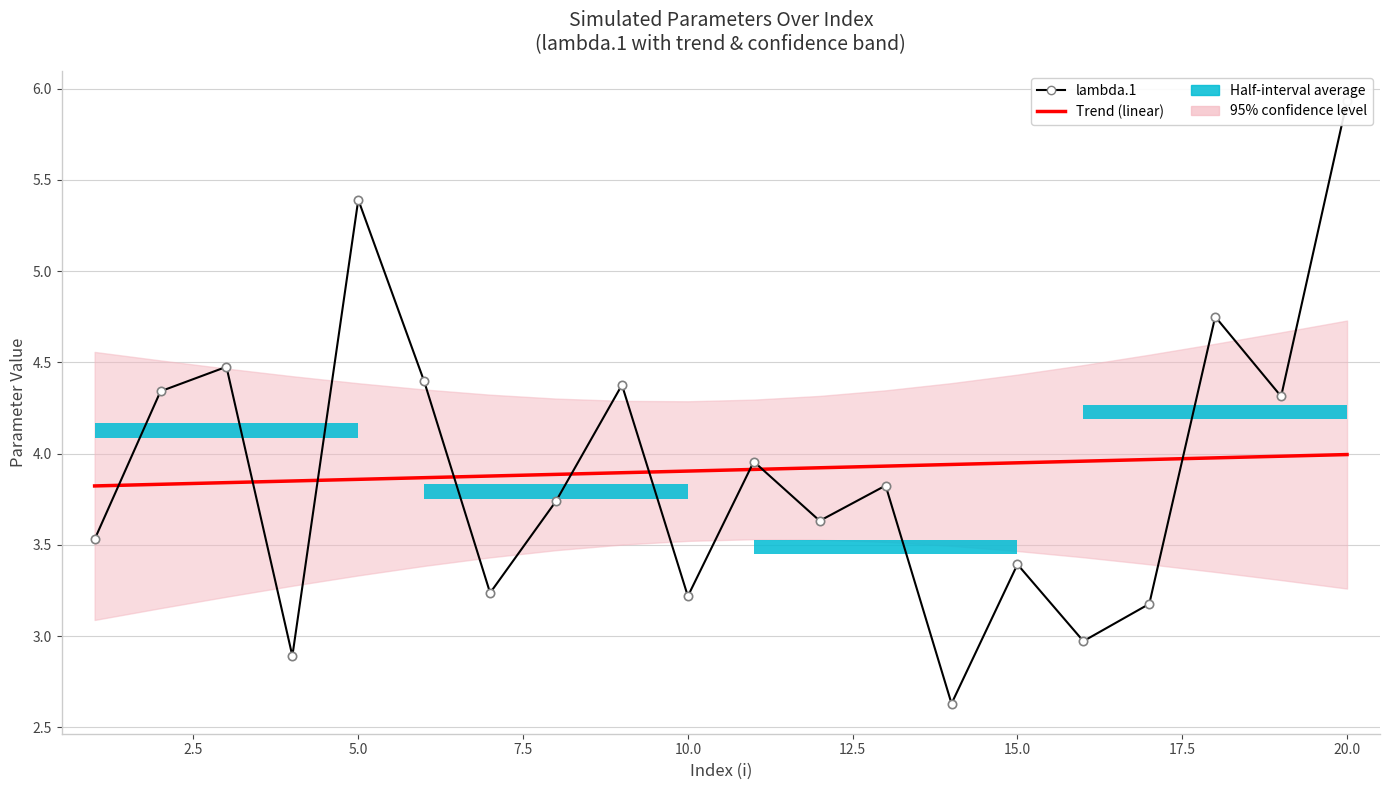

True or false: lambda.1 has a value of 4.1 at 15.

False